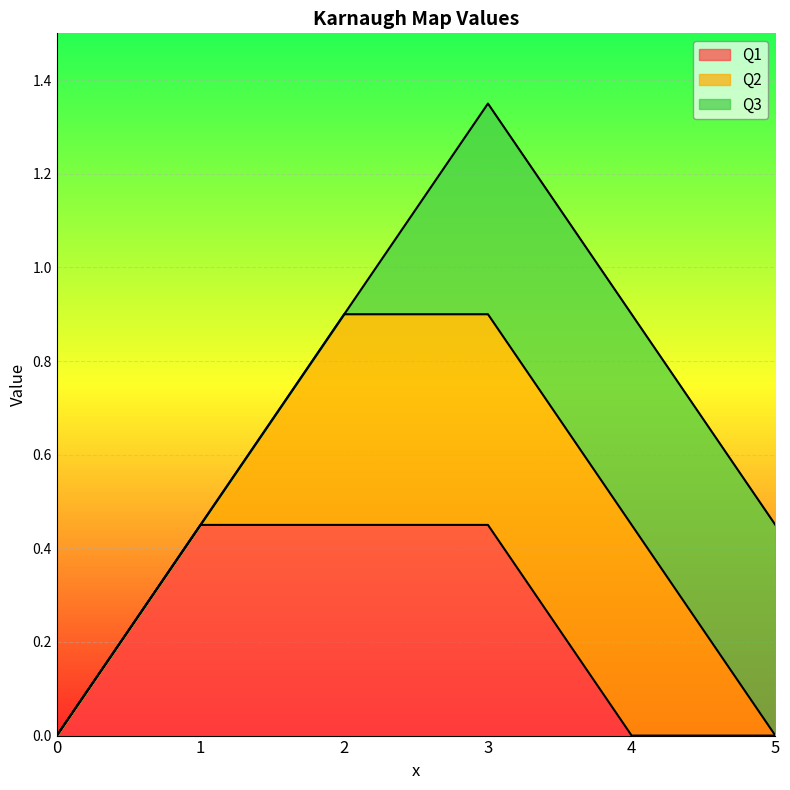

Which category has the highest value across all series?

1